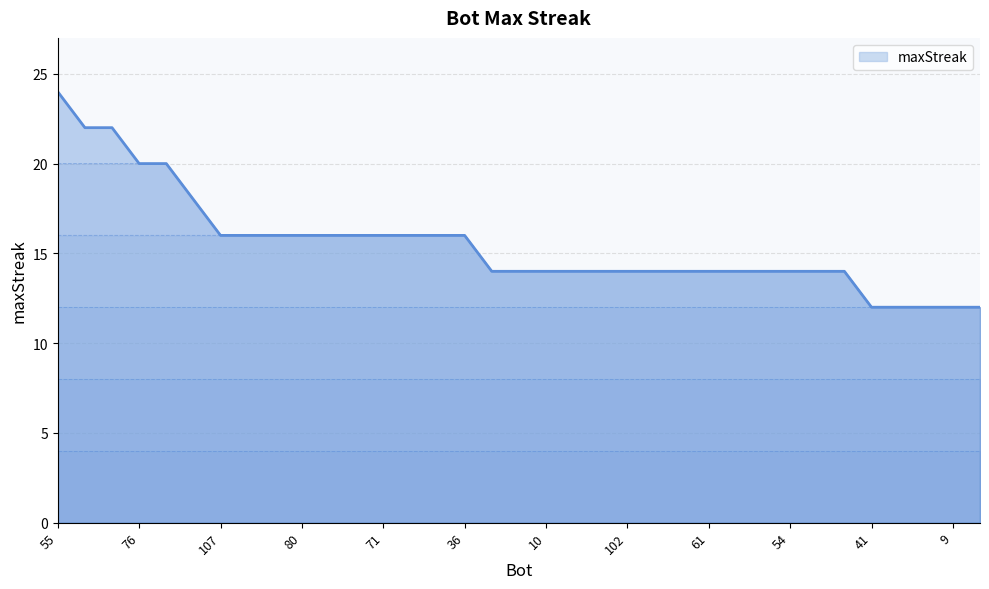

List the labels in order of value, smallest first.

41, 31, 28, 9, 3, 25, 21, 10, 2, 105, 102, 67, 62, 61, 58, 56, 54, 52, 46, 107, 100, 87, 80, 78, 72, 71, 60, 44, 36, 91, 76, 0, 18, 11, 55